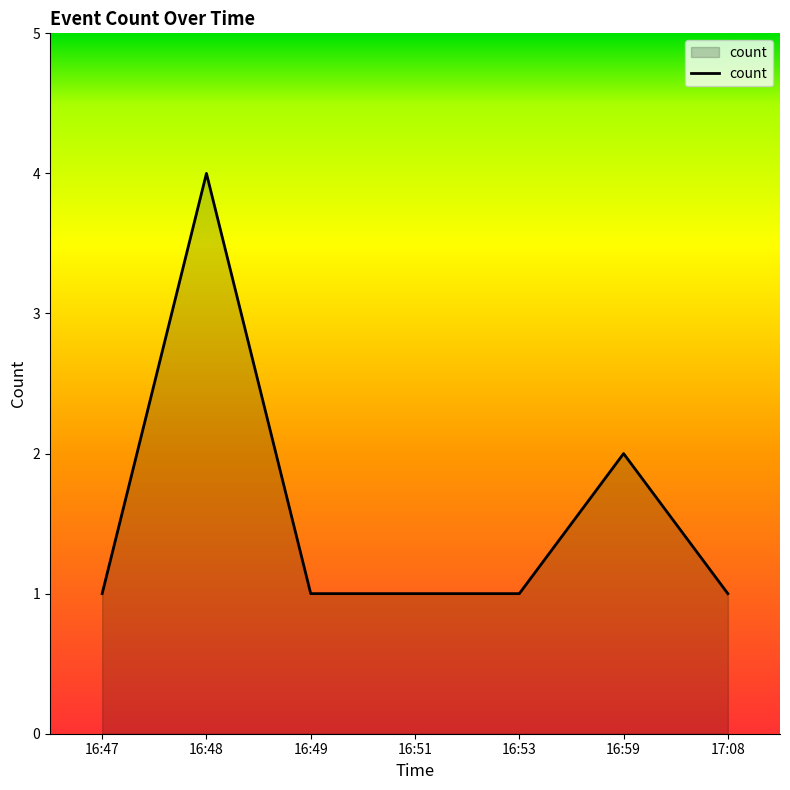

Is it true that the value at 16:48 is 6?

False